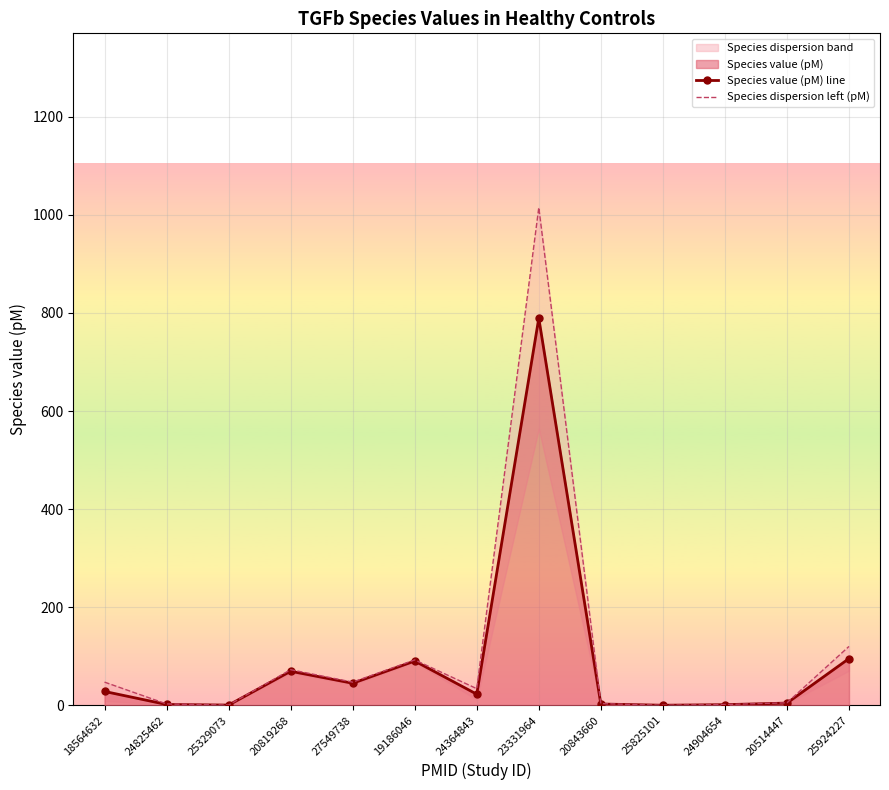

What is the sum of all Species dispersion left (pM) values?

1441.1